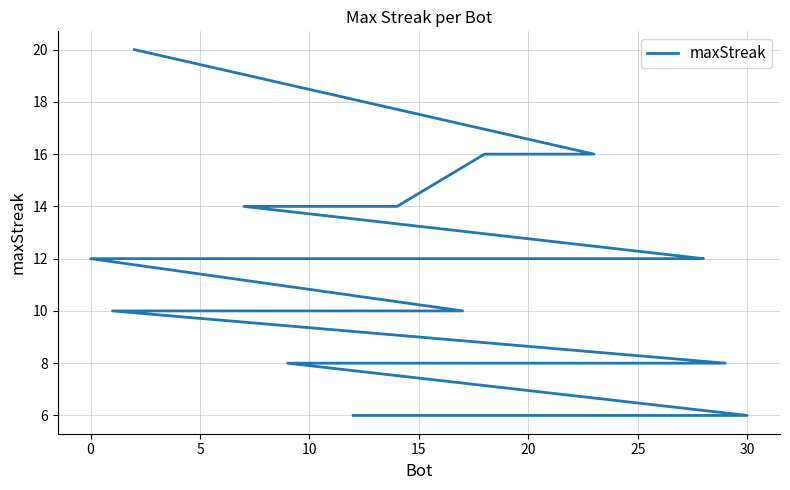

Does the chart display data point markers on the line(s)?

No